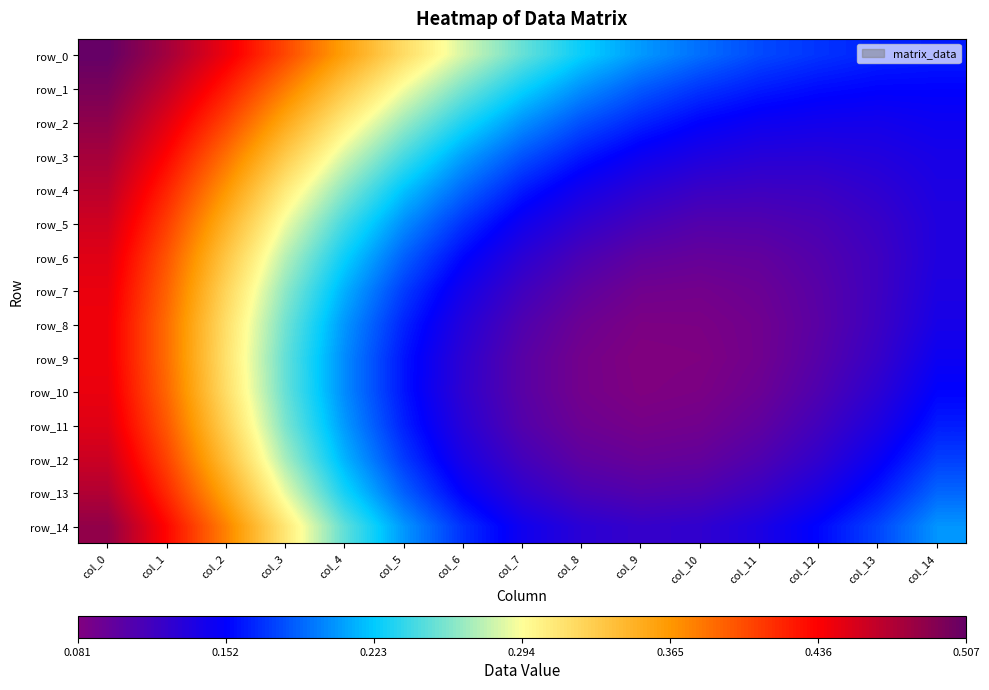

Which label corresponds to the smallest value in the chart?

col_9